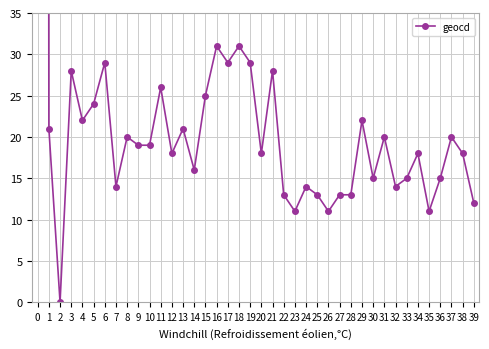

Rank the categories by value from highest to lowest.

0, 16, 18, 6, 17, 19, 3, 21, 11, 15, 5, 4, 29, 1, 13, 8, 31, 37, 9, 10, 12, 20, 34, 38, 14, 30, 33, 36, 7, 24, 32, 22, 25, 27, 28, 39, 23, 26, 35, 2